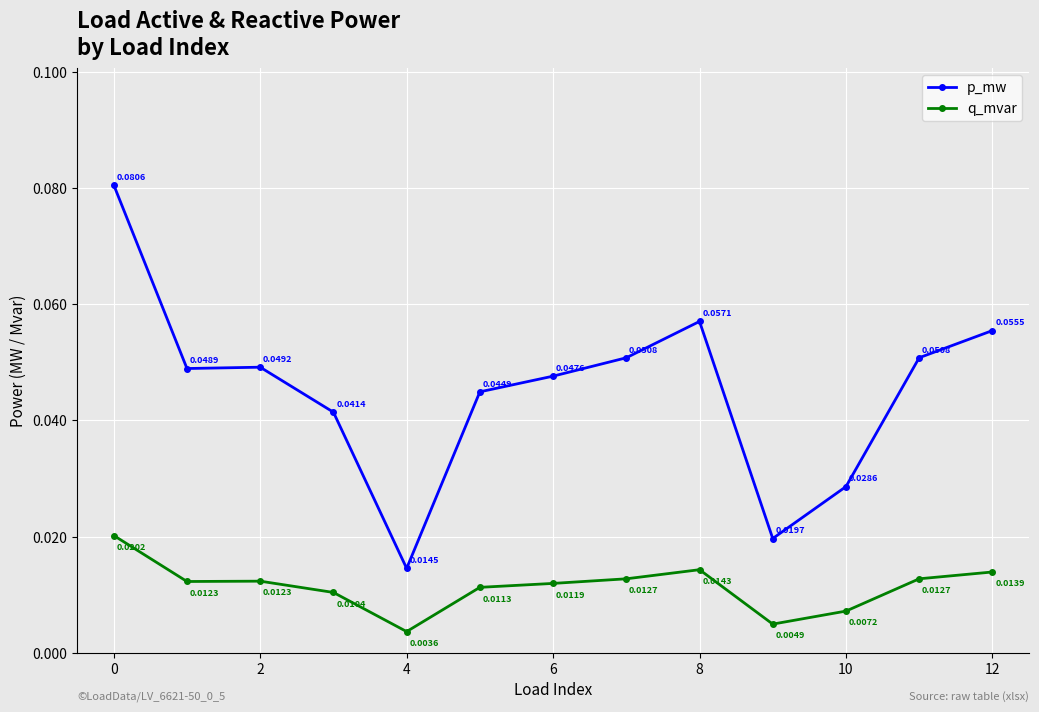

True or false: p_mw and q_mvar intersect in this chart.

False